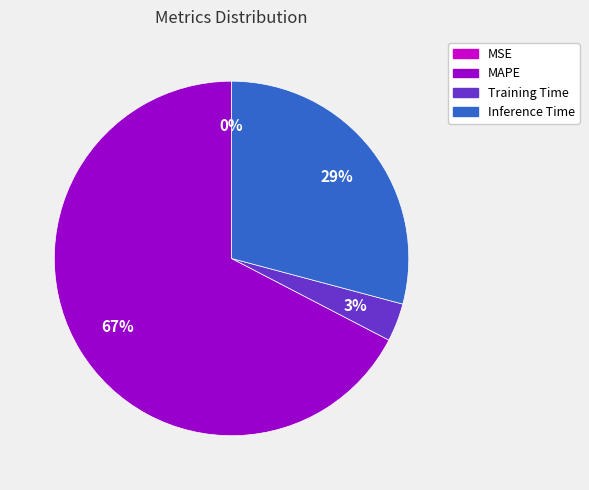

To the nearest percent, what is the average slice percentage?

25%